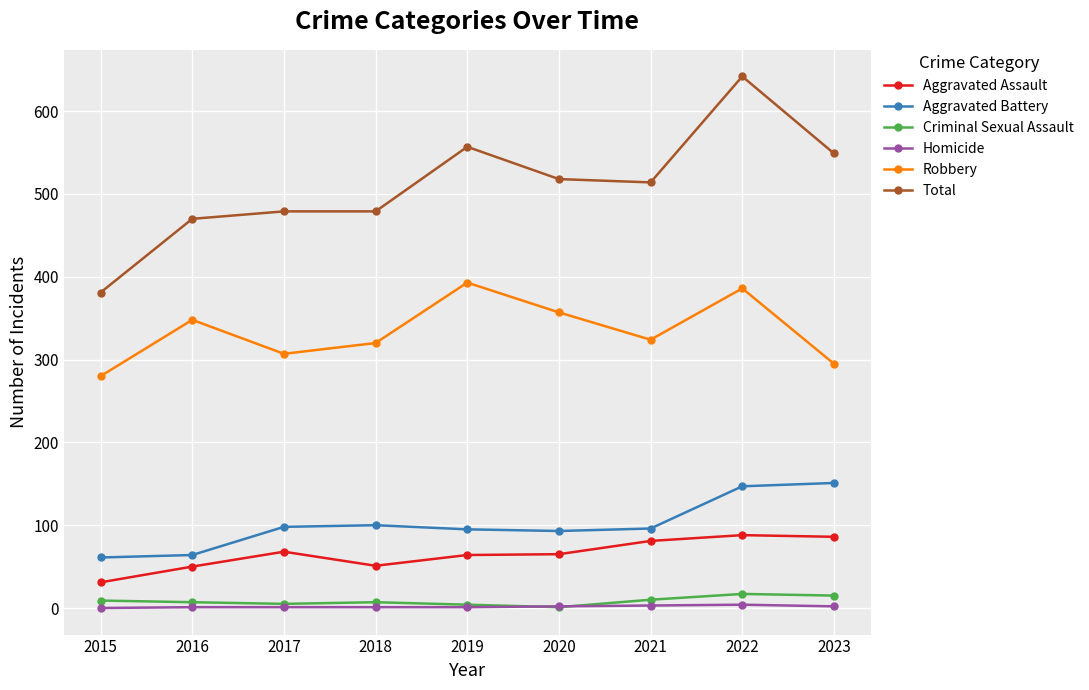

True or false: Aggravated Battery and Total cross at least once.

False